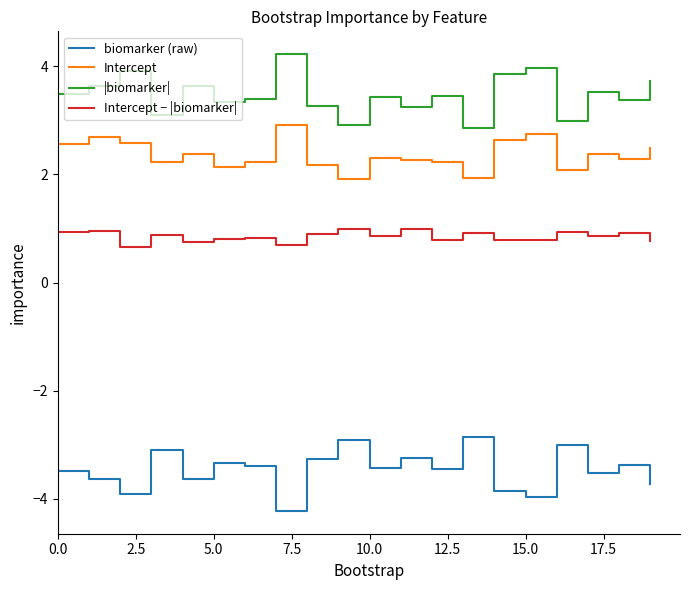

What is the smallest value displayed?

-4.2